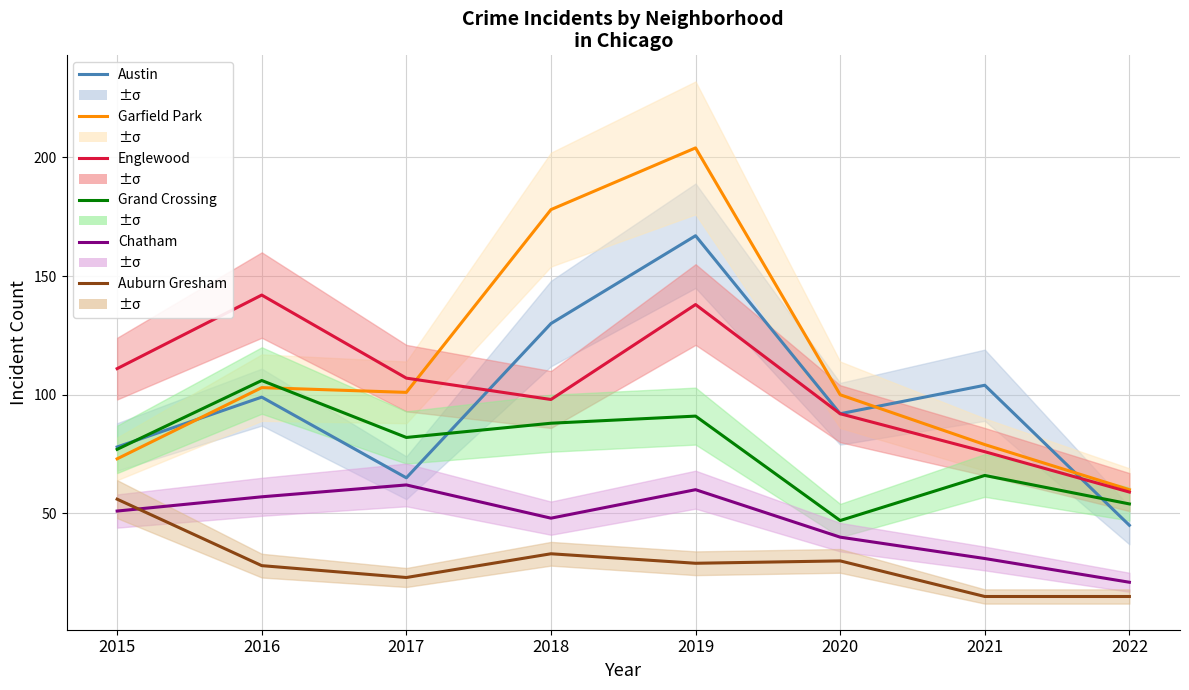

Which has a higher value, 2019 or 2022?

2019